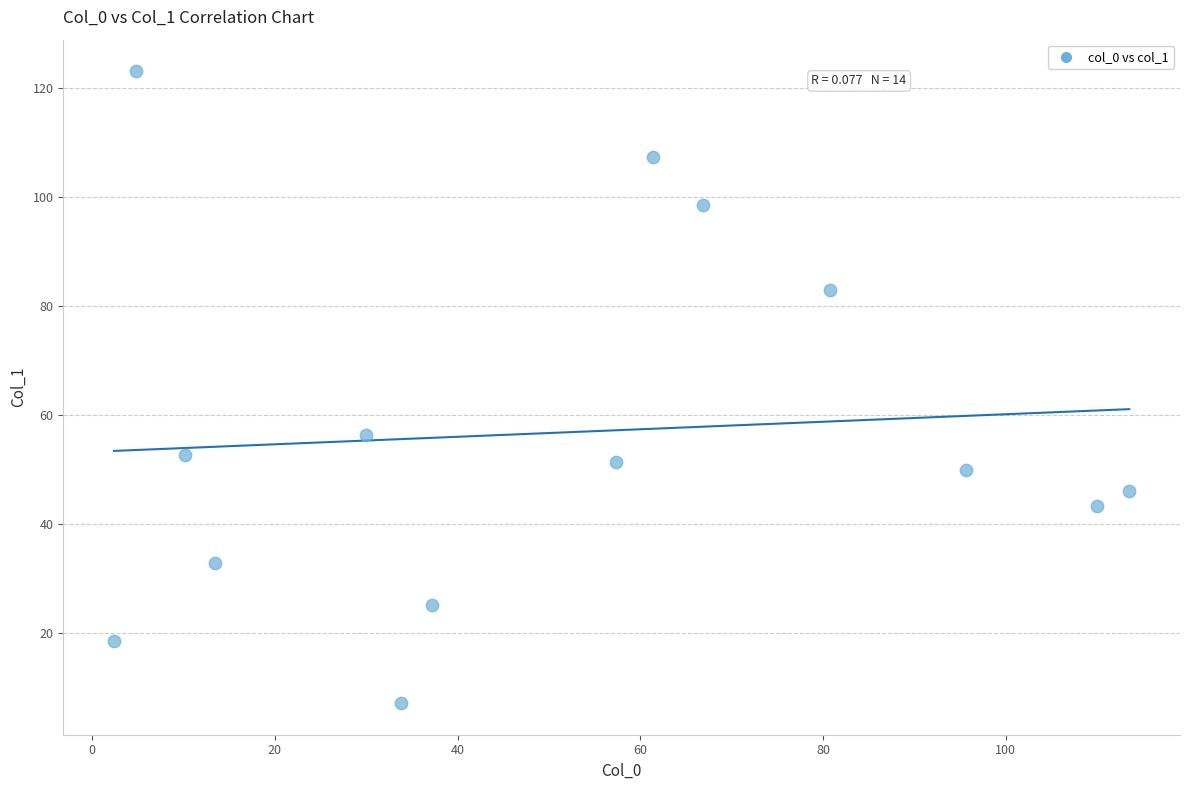

What Y value in the scatter plot is closest to 65?

56.3